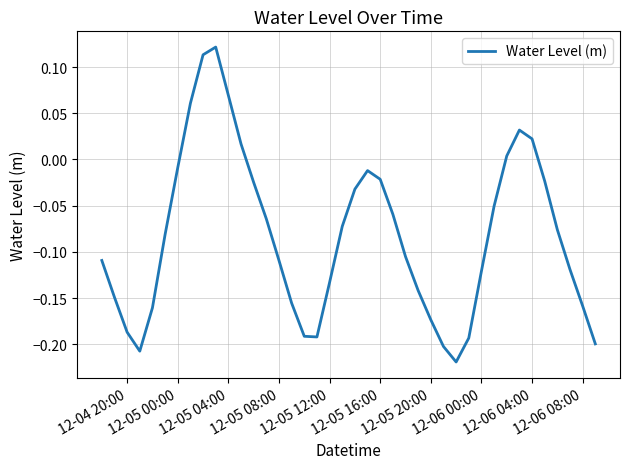

What is the difference between the maximum and minimum values?

0.3